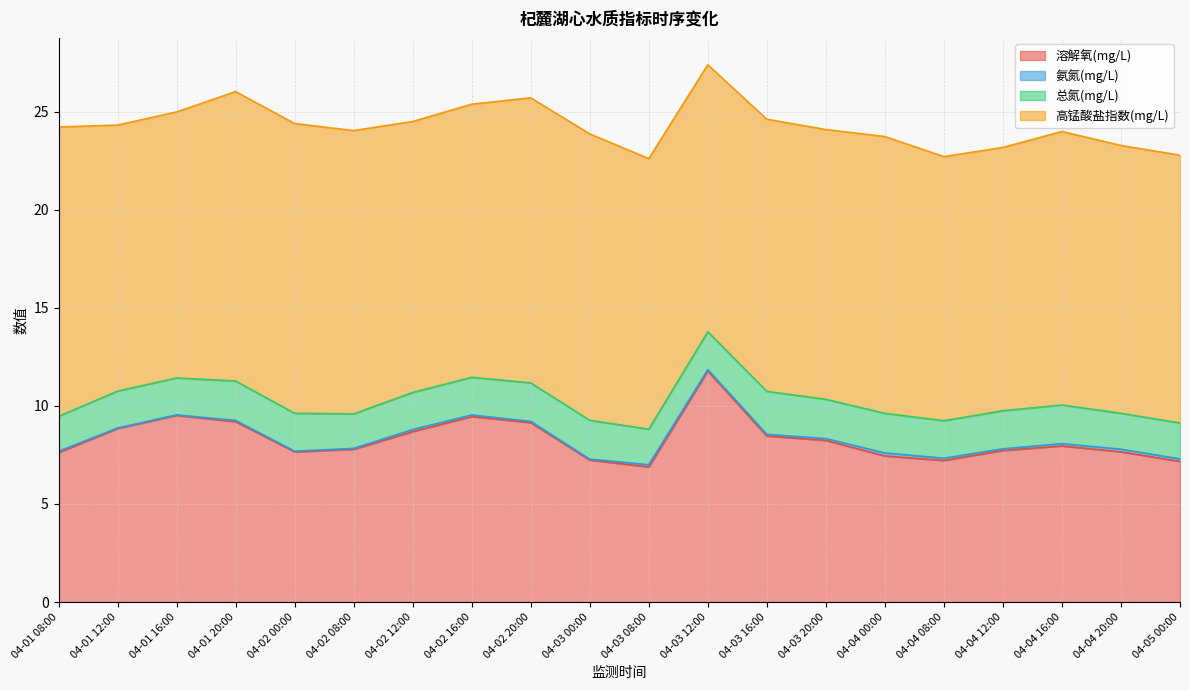

List the labels in order of 高锰酸盐指数(mg/L) value, largest first.

04-02 00:00, 04-01 08:00, 04-01 20:00, 04-03 00:00, 04-02 20:00, 04-02 08:00, 04-04 00:00, 04-04 16:00, 04-02 16:00, 04-03 16:00, 04-02 12:00, 04-03 08:00, 04-03 20:00, 04-04 20:00, 04-05 00:00, 04-03 12:00, 04-01 12:00, 04-01 16:00, 04-04 08:00, 04-04 12:00